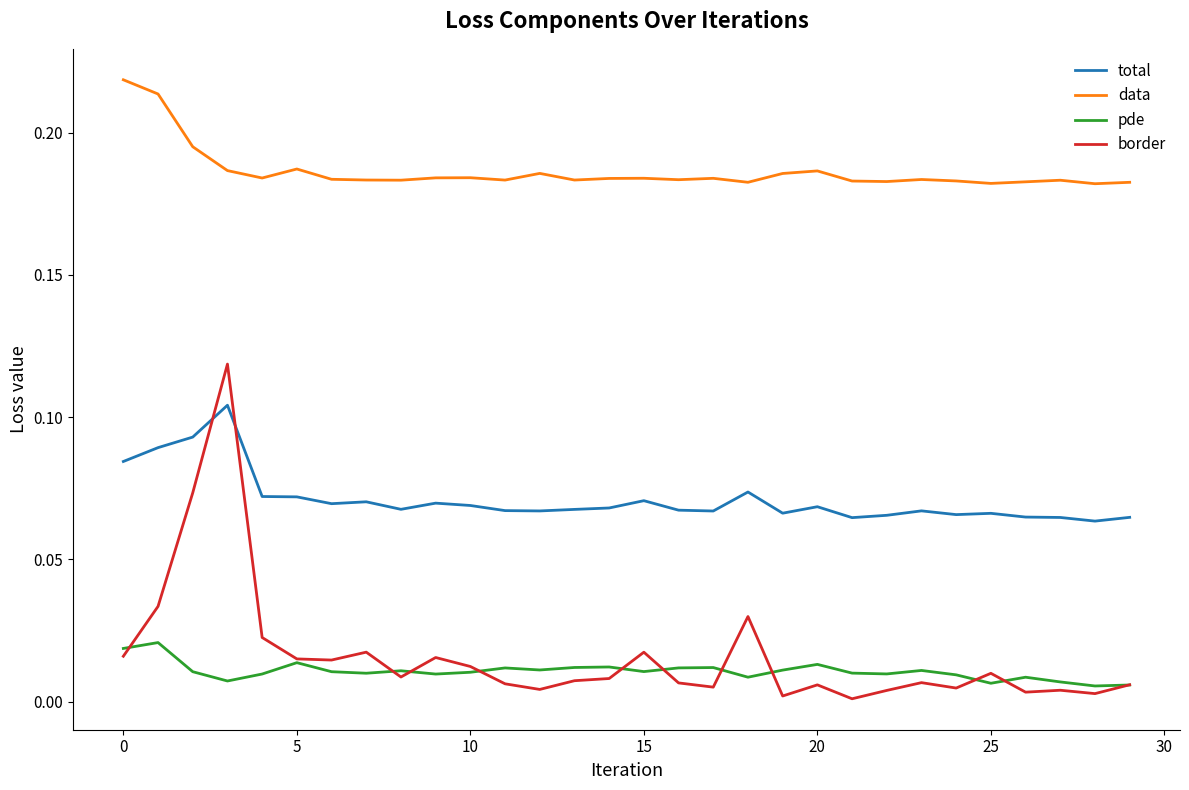

How many lines are shown in the chart?

4